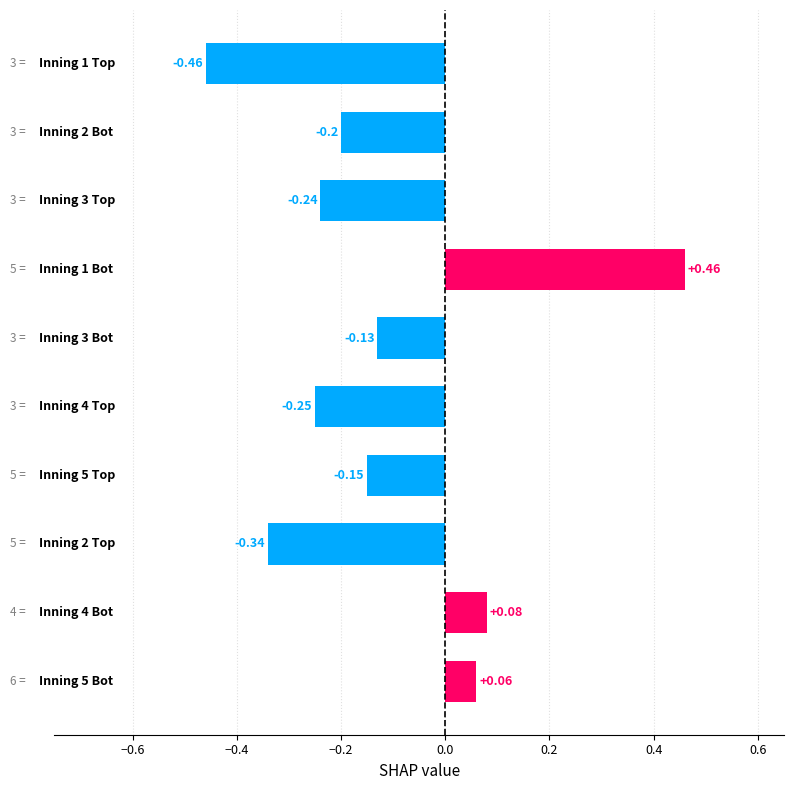

What is the difference between the maximum and minimum values?

0.9